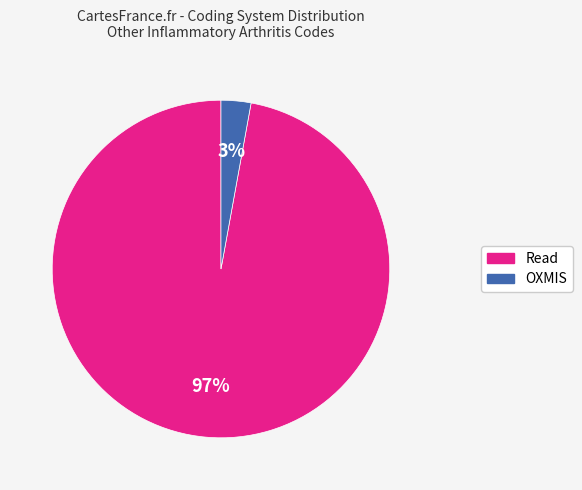

Combined, do OXMIS and Read account for over 50%?

Yes